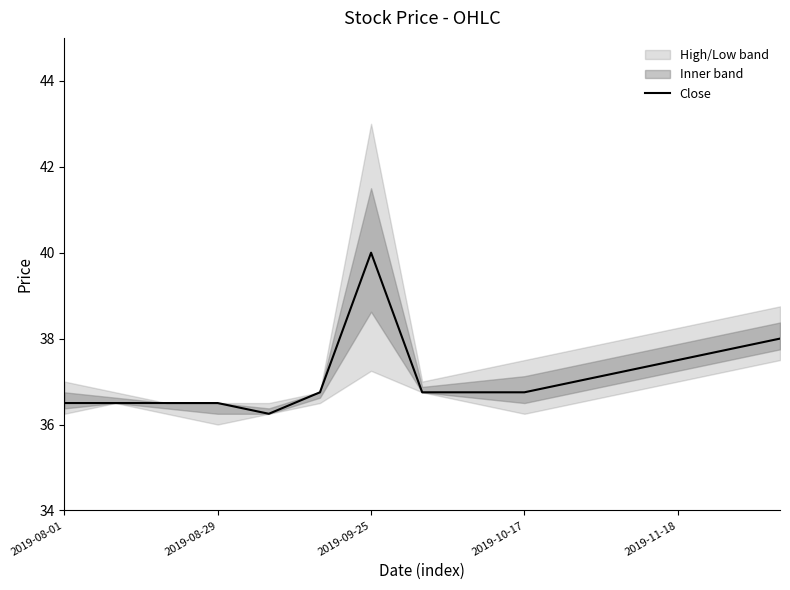

Which category has the highest value in the Close series?

2019-09-25